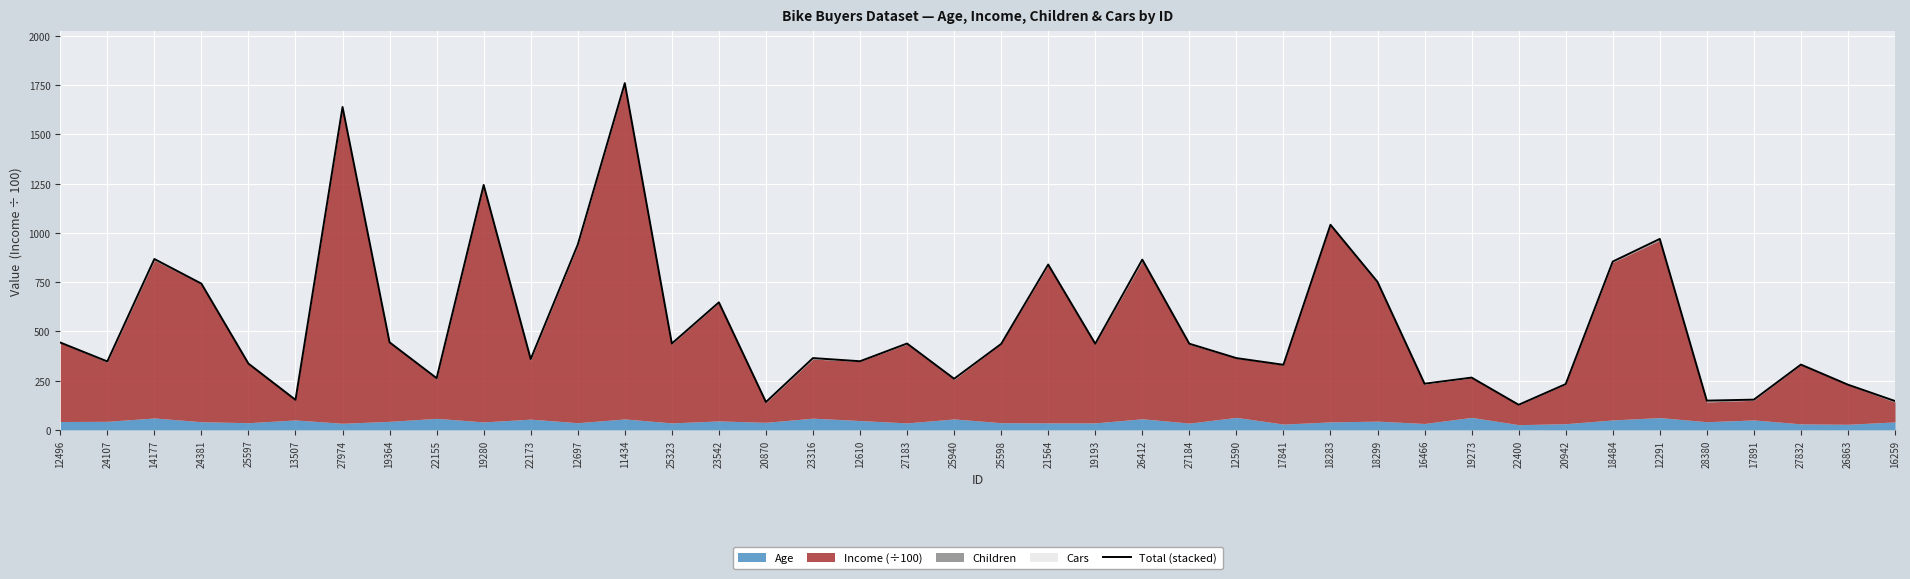

What is the value of the 33rd point from the left?

232